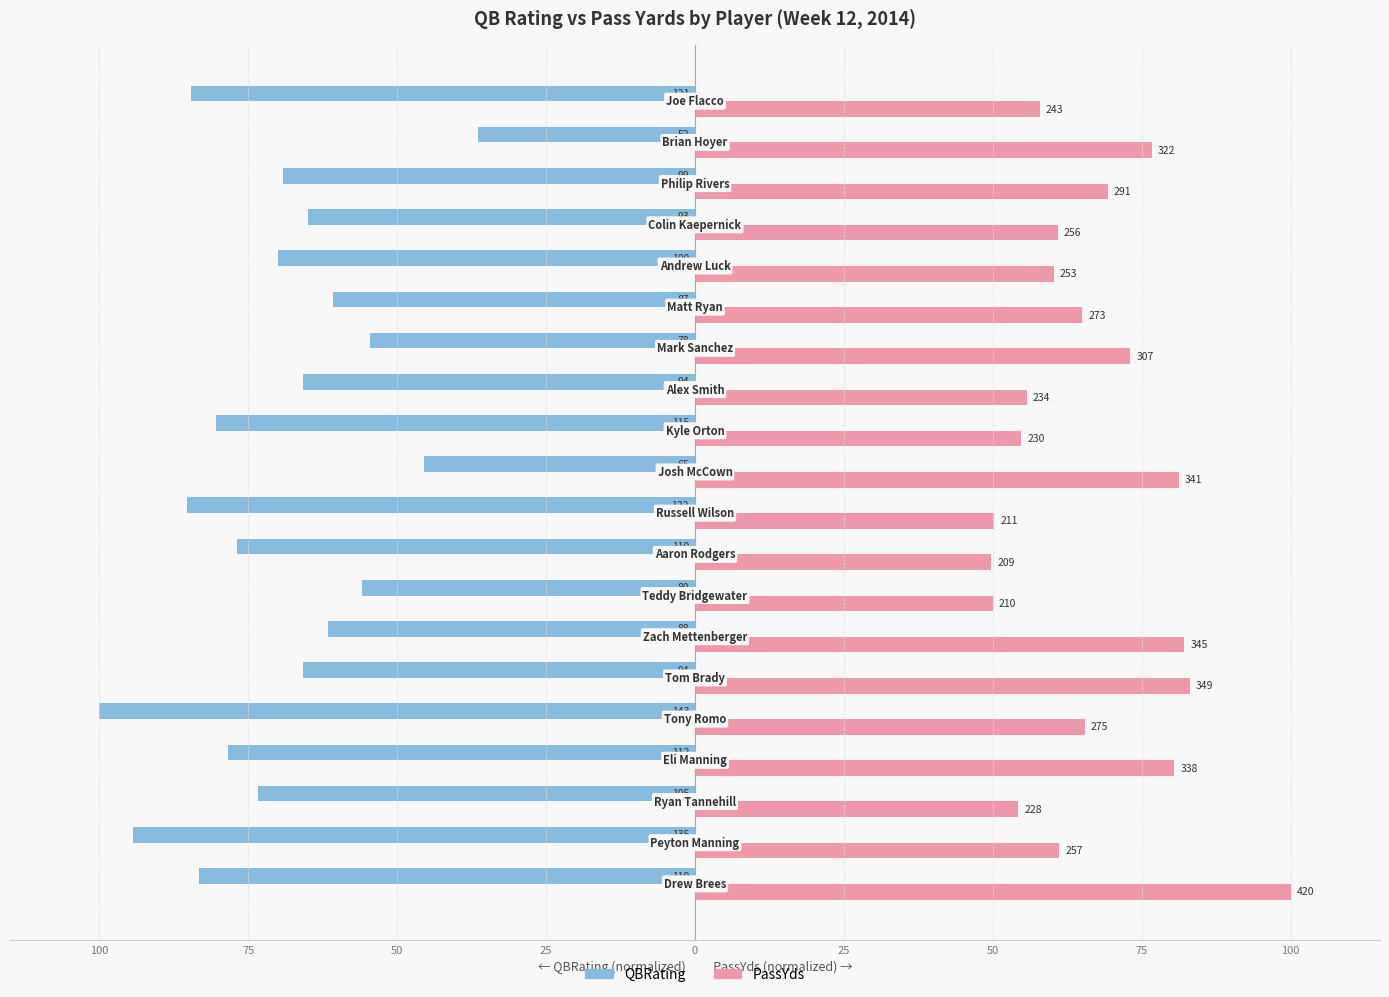

What are all the series names shown in the legend?

QBRating, PassYds